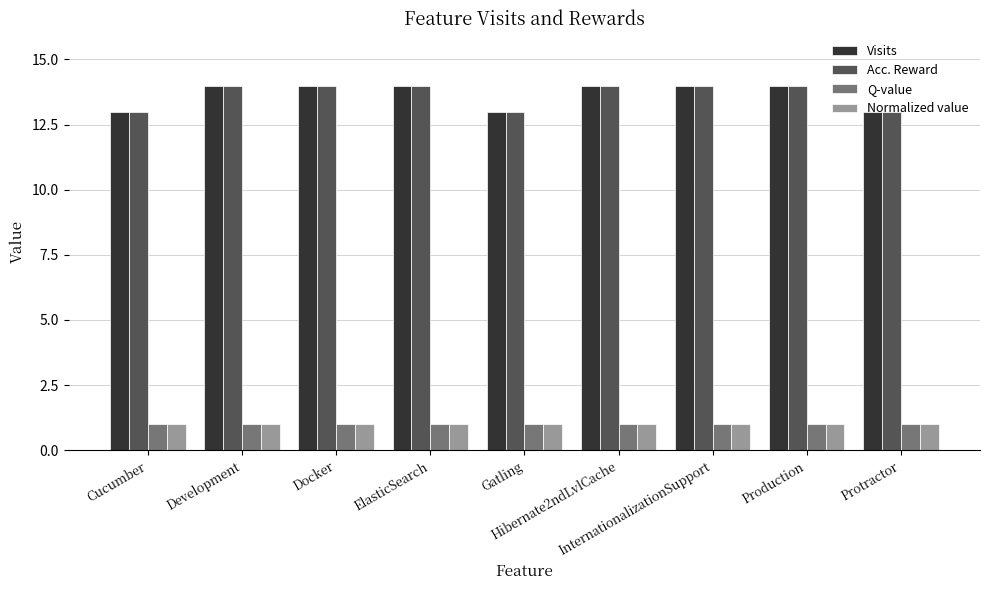

The Normalized value series shows 1 at Gatling. True or false?

True